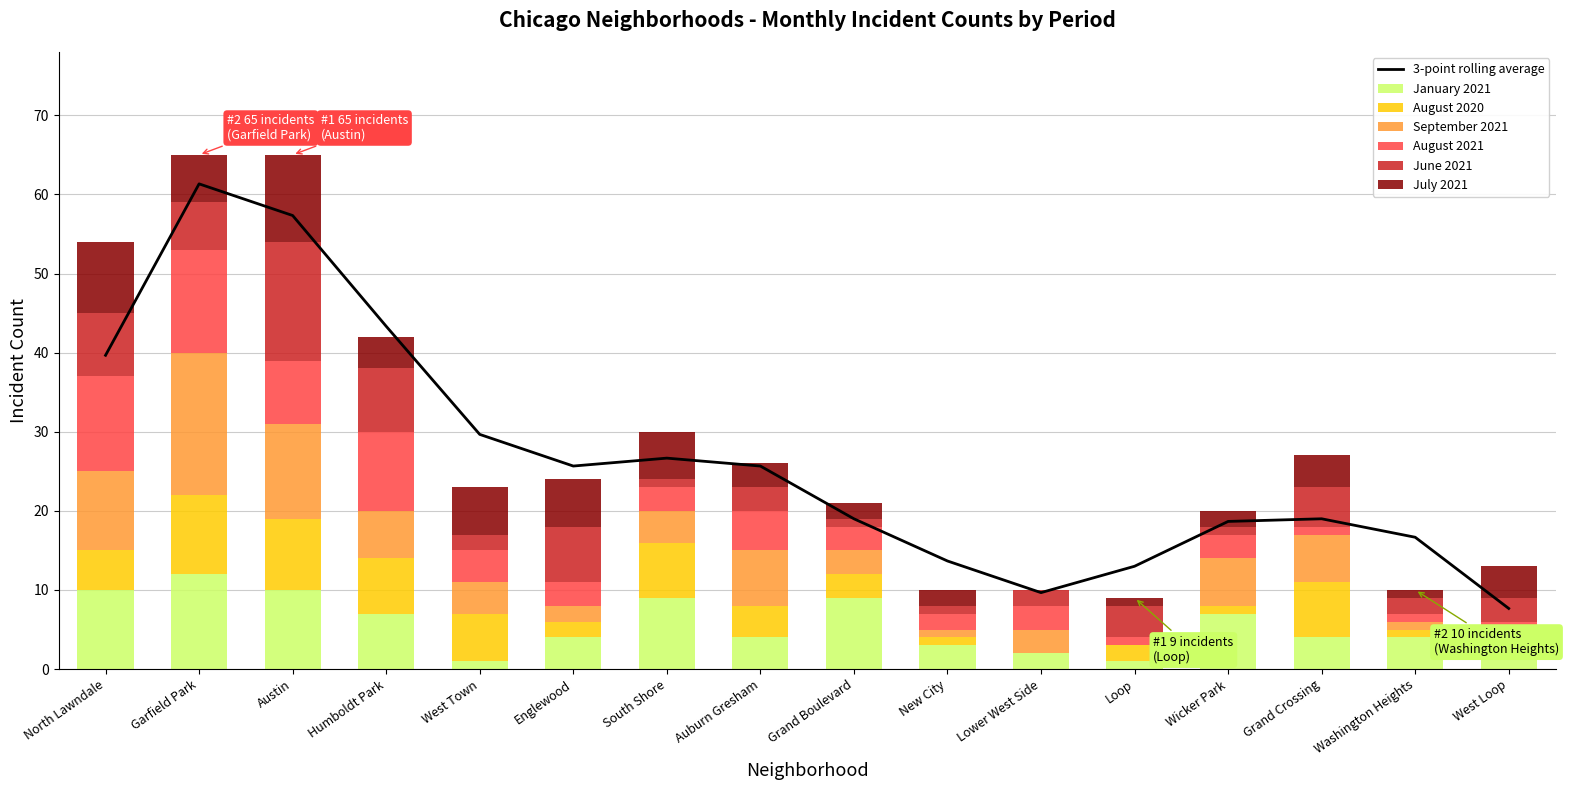

What is the approximate value of January 2021 at South Shore, to the nearest 10?

10